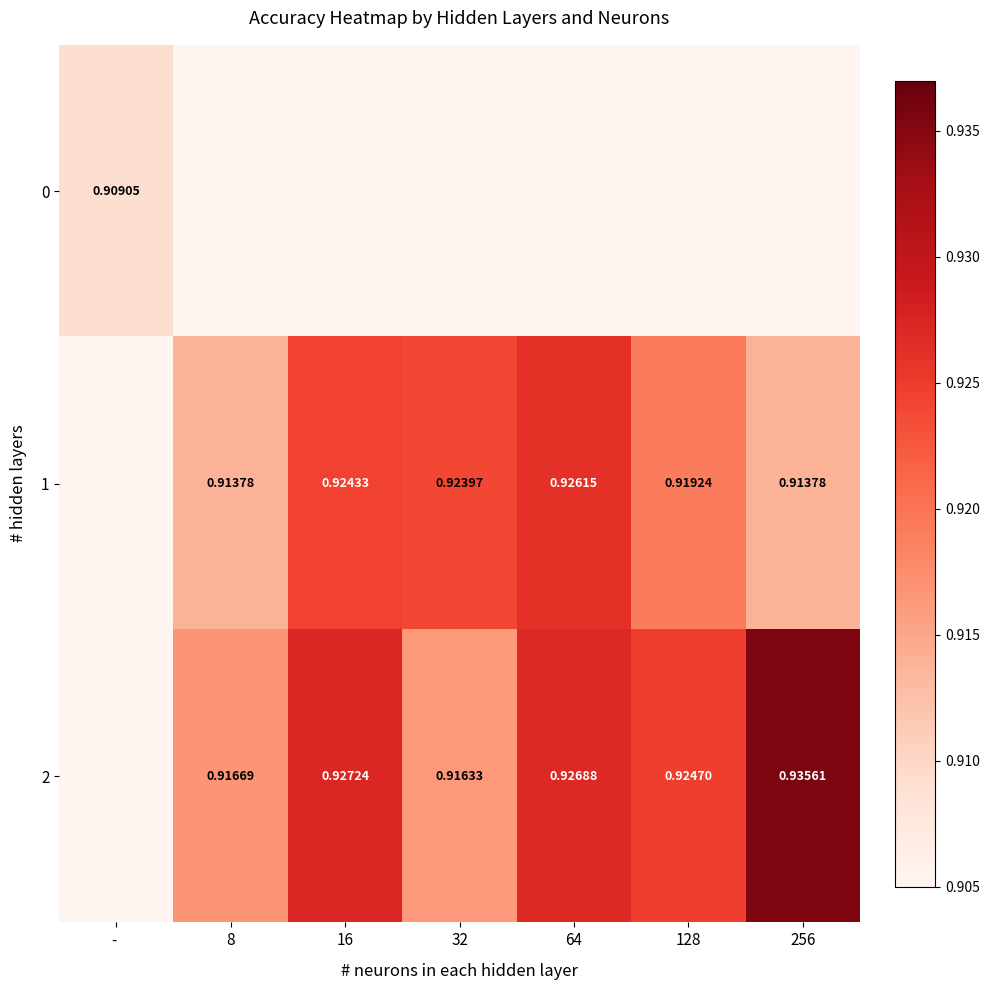

True or false: 1 has a value of 0.9 at 16.

True